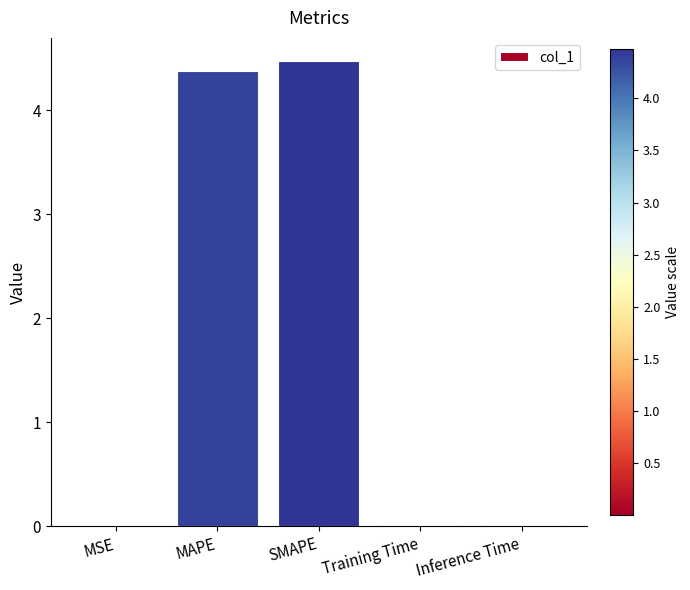

Which label corresponds to the largest value in the chart?

SMAPE